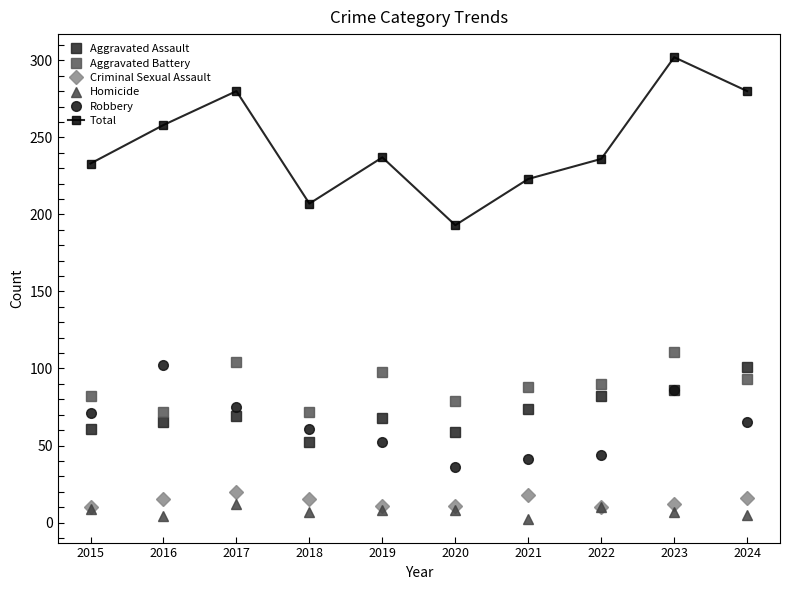

Does the chart have visible grid lines?

No